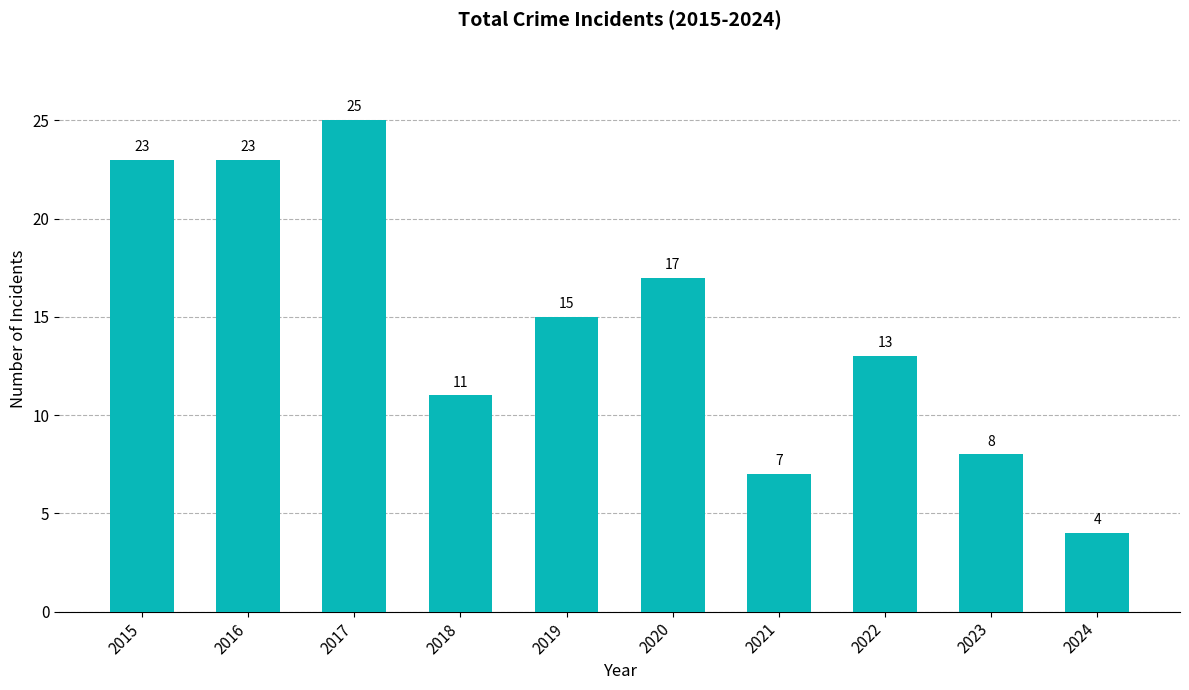

Is it true that the value at 2017 is 10?

False